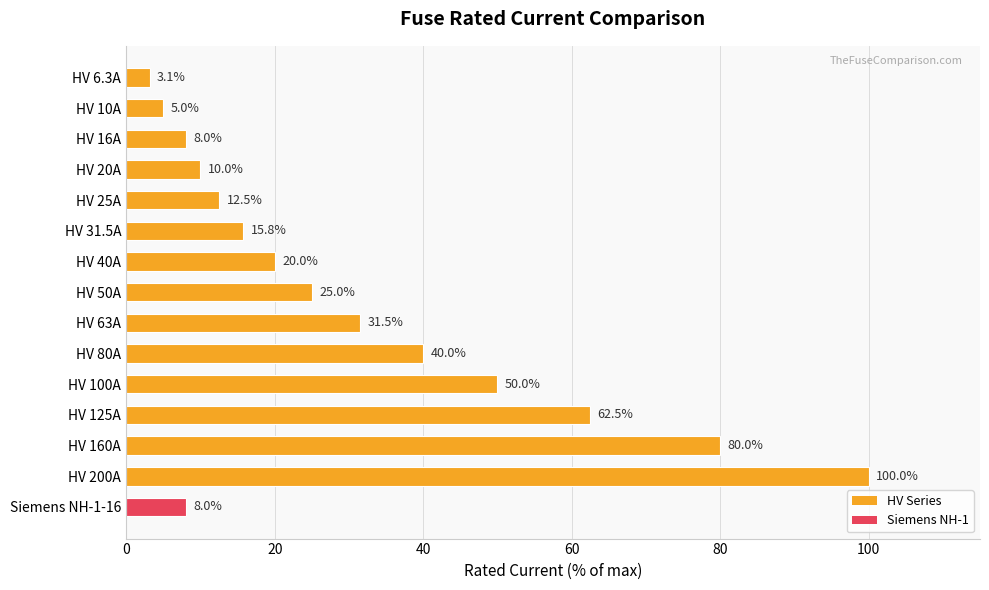

What is the change in value from HV 63A to HV 125A?

+31.0